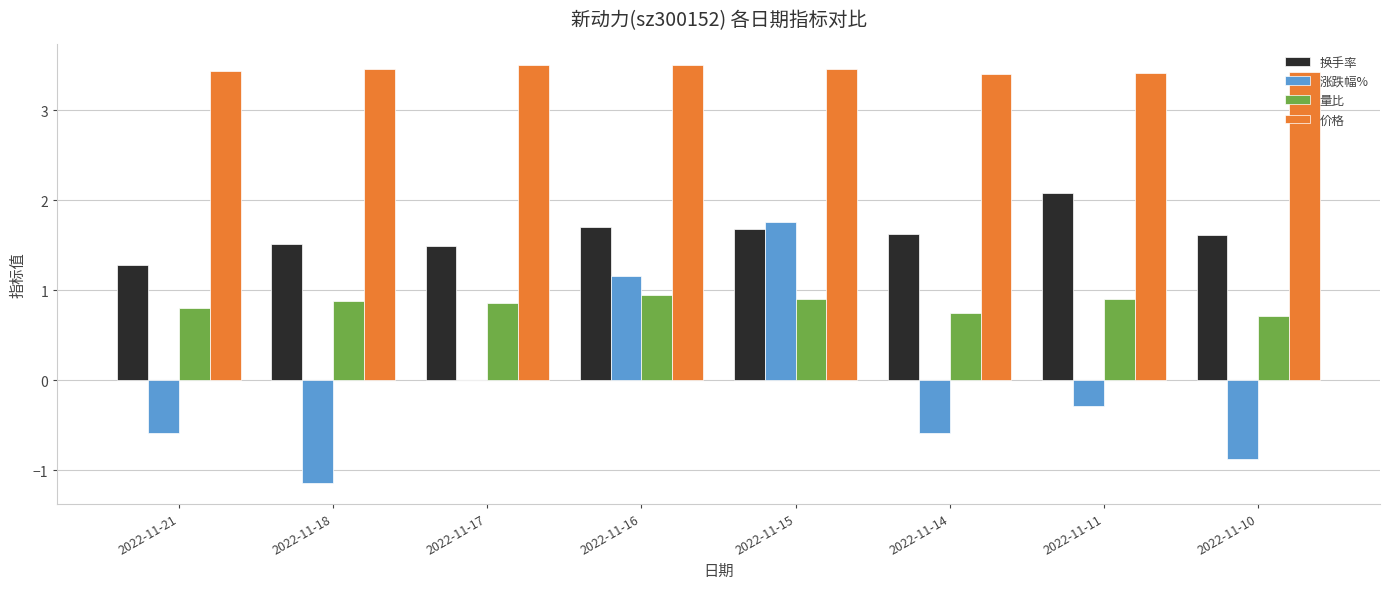

Which series has the largest total across all categories?

价格